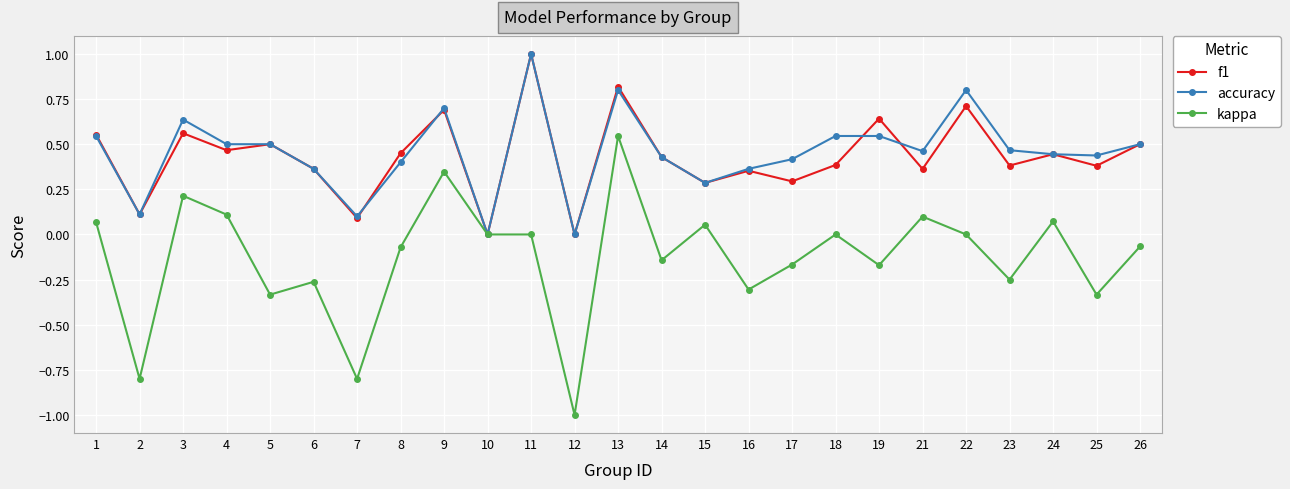

Rank the series at 18 from lowest to highest value.

kappa, f1, accuracy